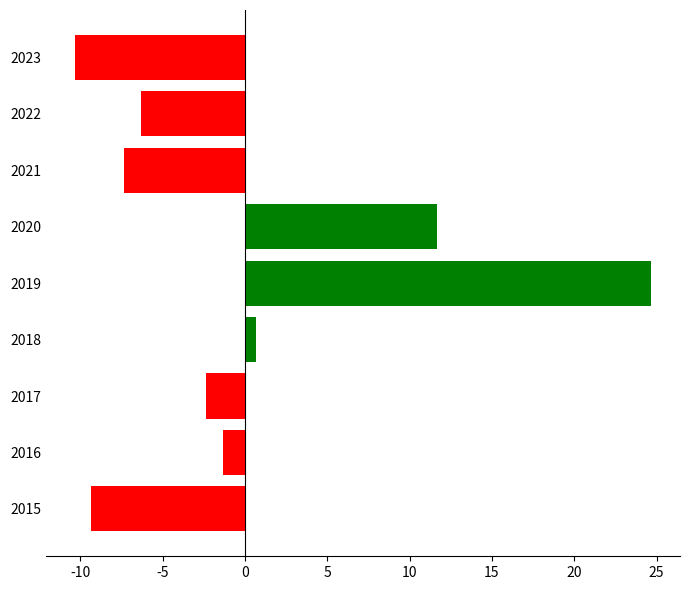

How many bars are there in total?

9